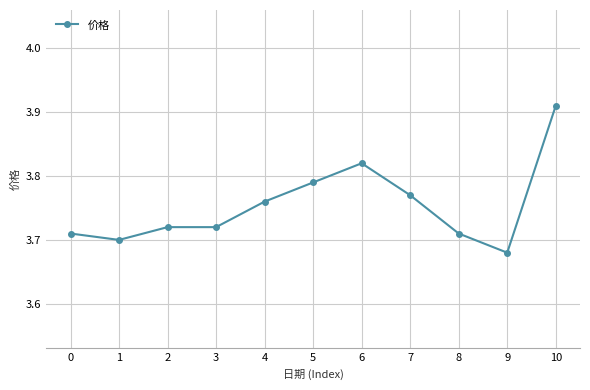

Is this an area chart (filled region under the line)?

No